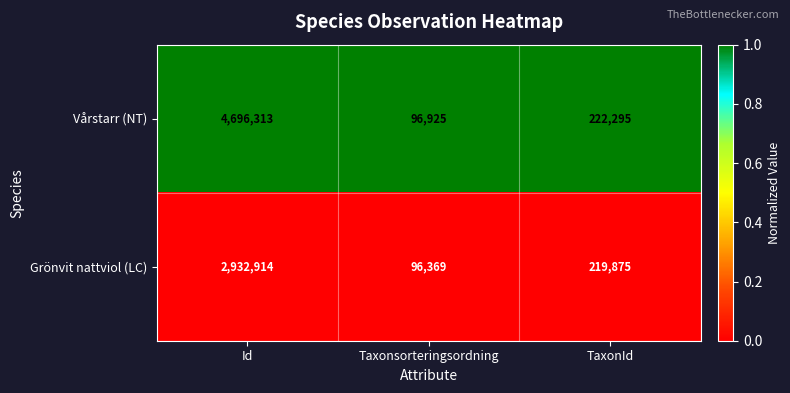

The Grönvit nattviol (LC) series shows 96369 at Taxonsorteringsordning. True or false?

True